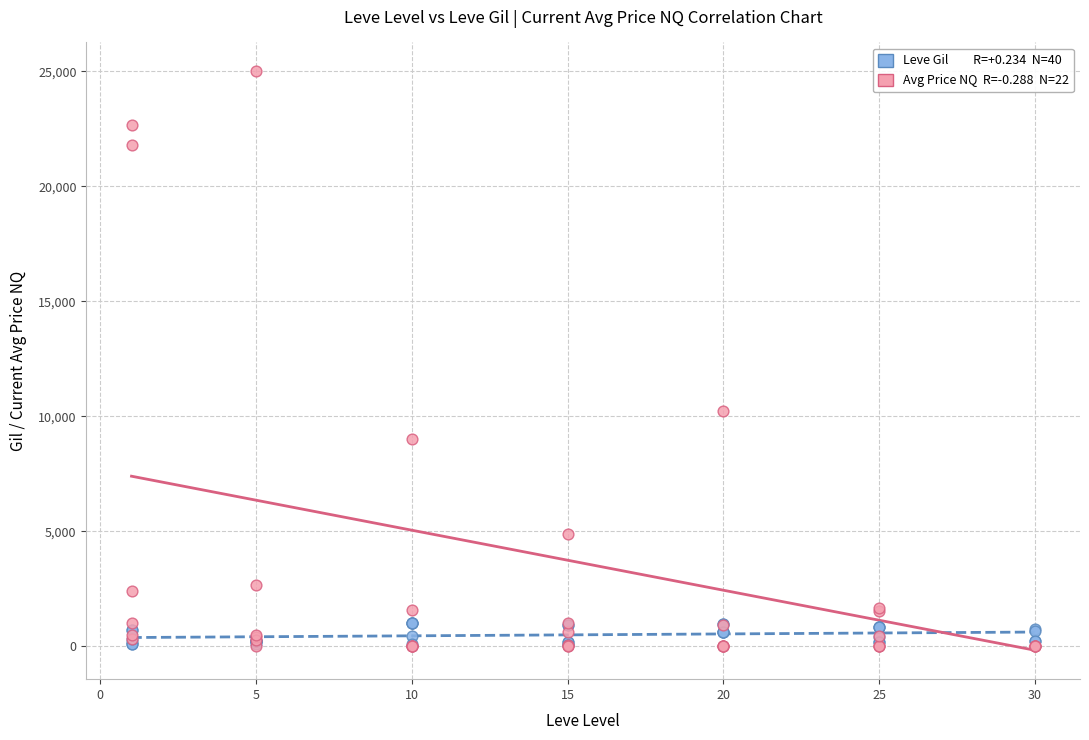

Across all series, what Y value is closest to 12500?

10235.5